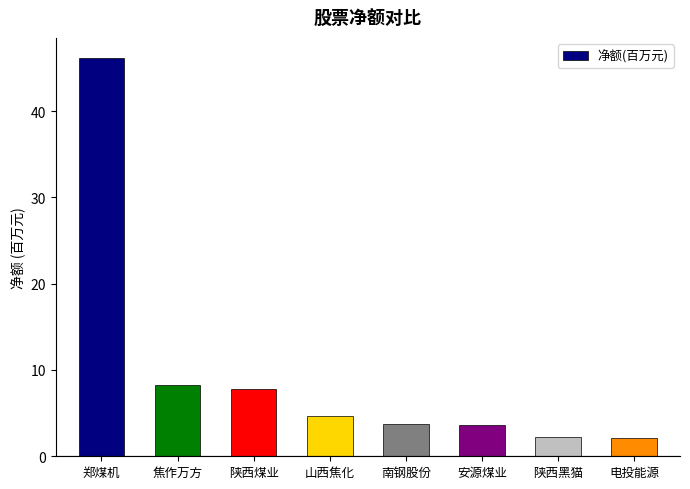

What position from the right is 安源煤业?

3